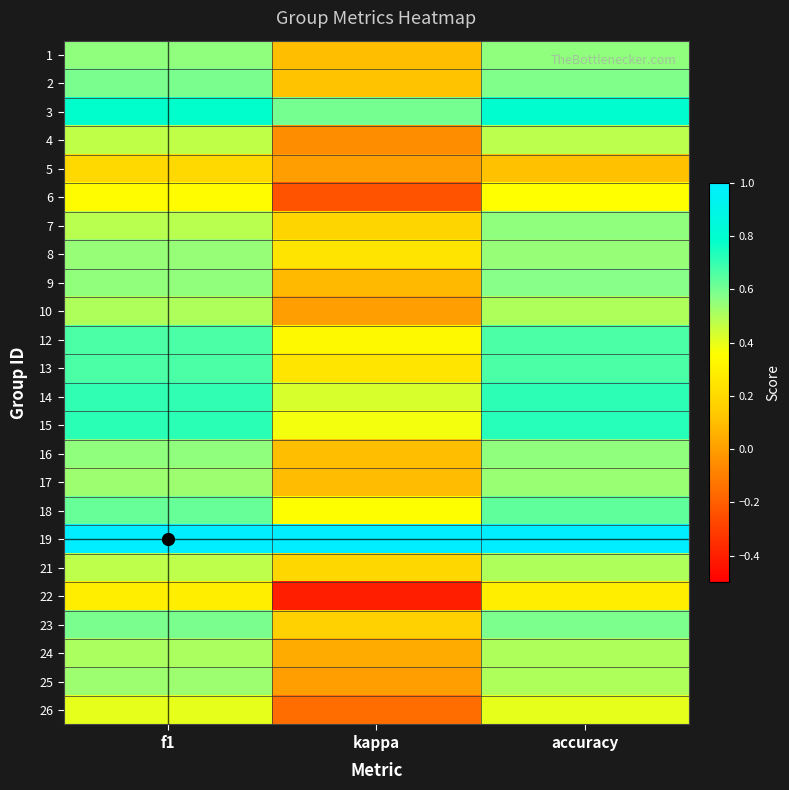

At accuracy, list the series in order from largest to smallest.

19, 3, 15, 14, 12, 13, 18, 23, 2, 9, 1, 7, 16, 8, 17, 10, 21, 24, 25, 4, 26, 6, 22, 5